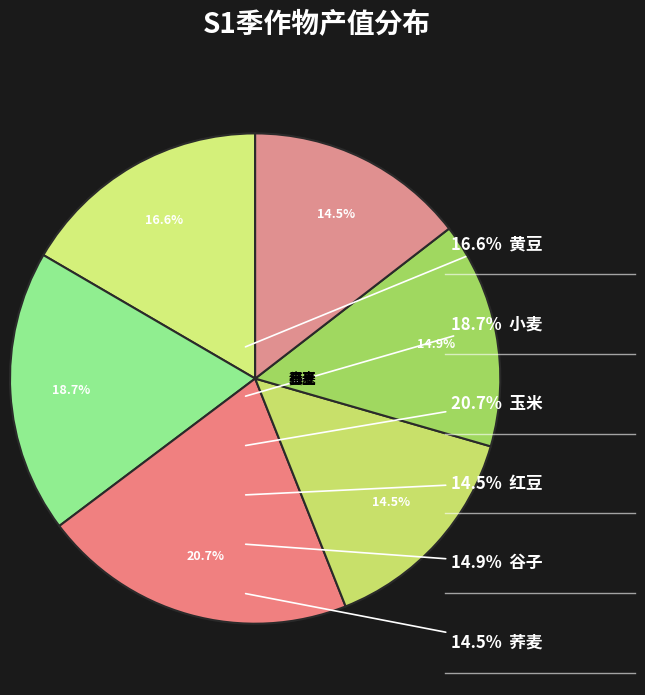

Does 玉米 account for over 50% of the chart?

No